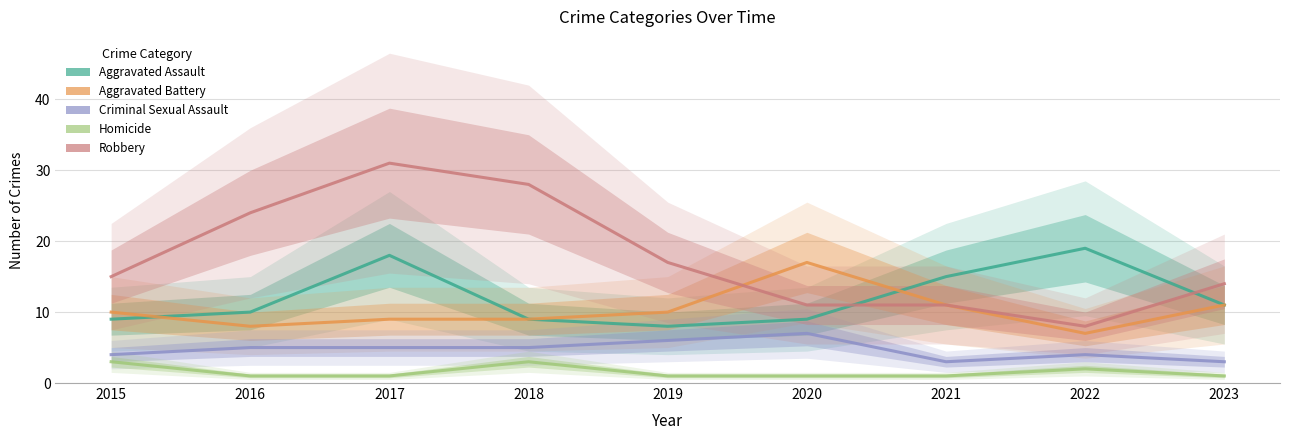

What value does the Criminal Sexual Assault series have at 2020?

7